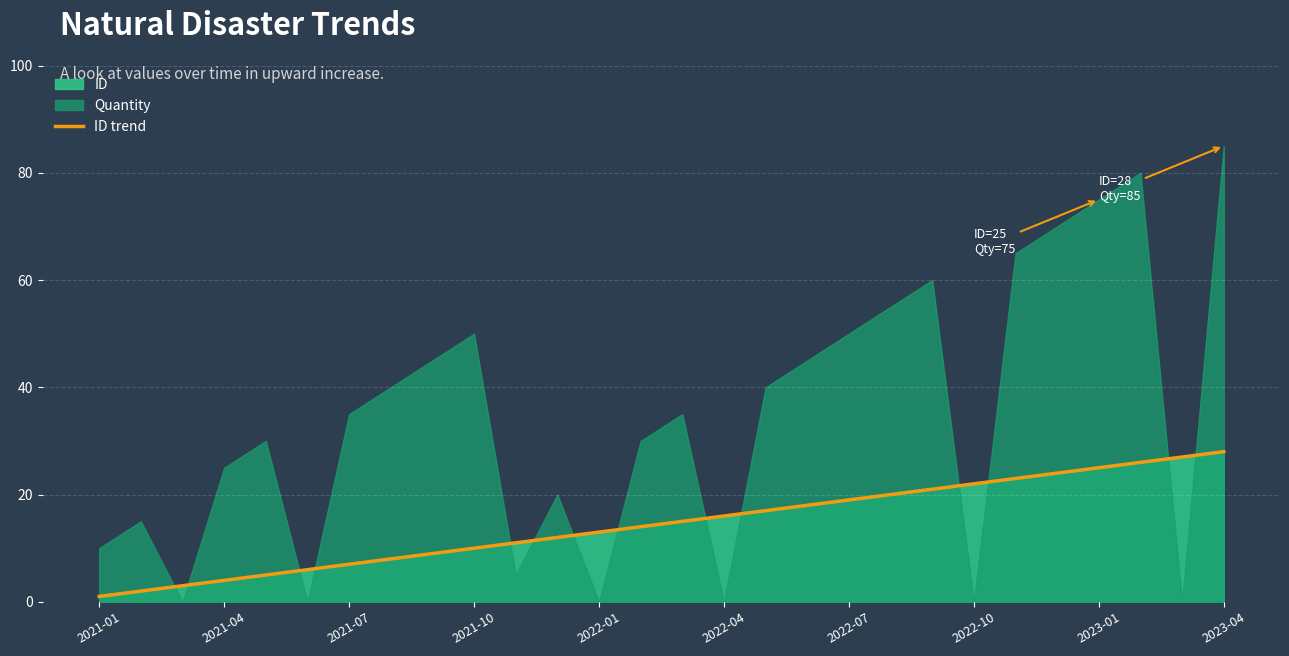

What position from the right is 17?

11